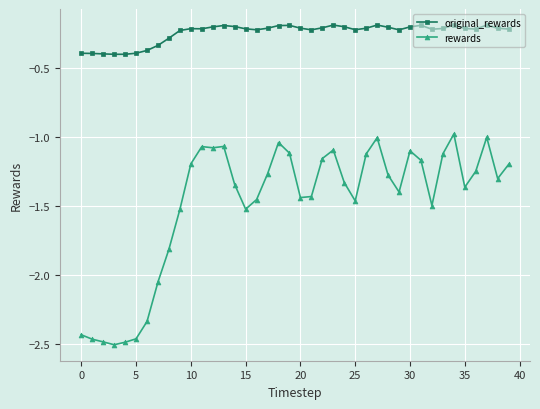

Rank the series by their average value, from lowest to highest.

rewards, original_rewards